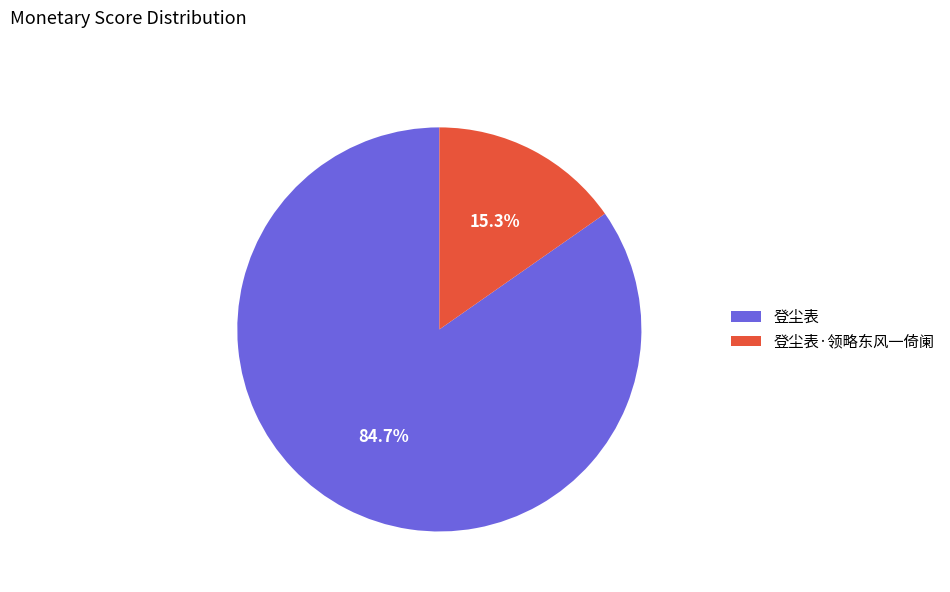

True or false: 登尘表·领略东风一倚阑 accounts for 15% of the total.

True